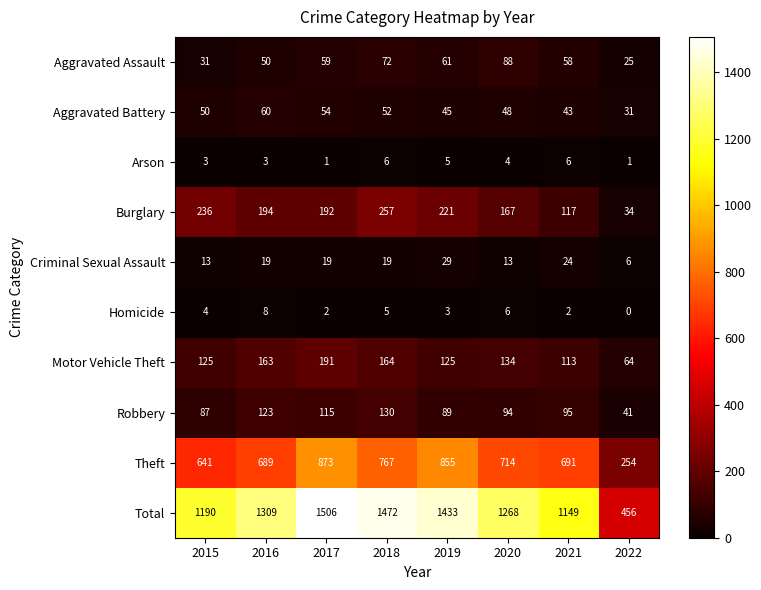

What is the spread (max minus min) of values at 2021?

1147